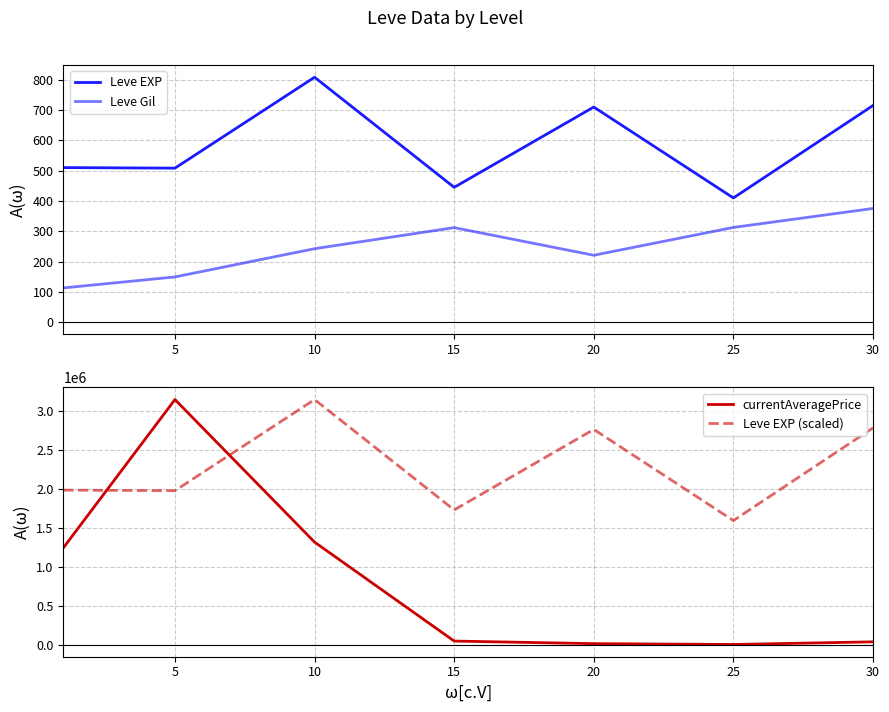

How many distinct data groups are displayed?

4